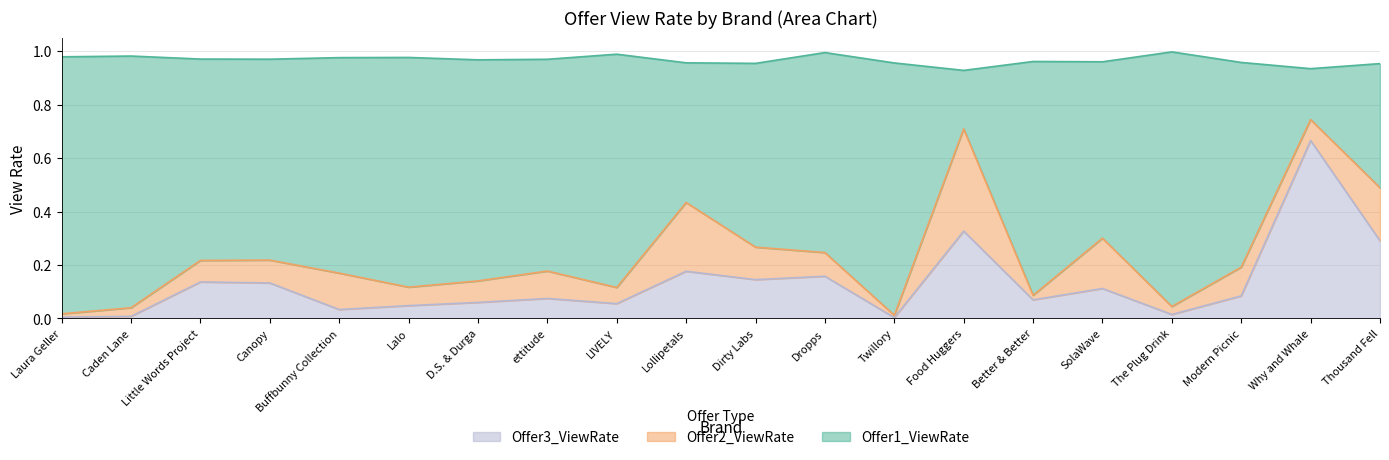

Where is the first local maximum for Offer3_ViewRate?

Little Words Project